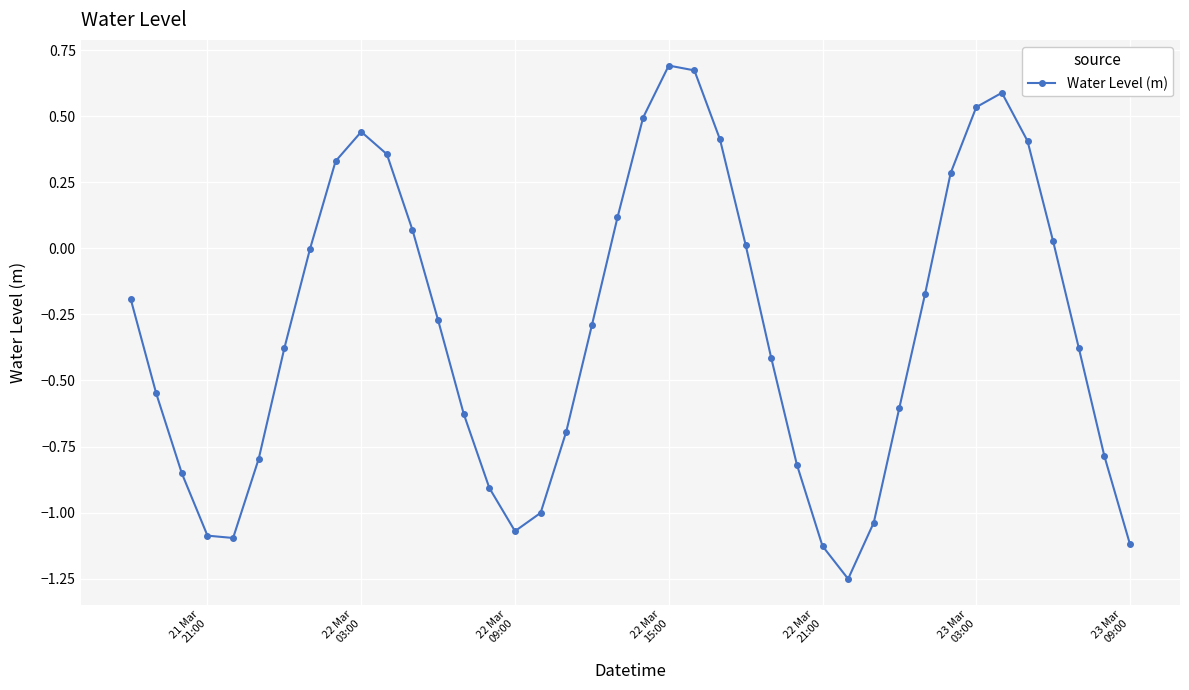

What is the sum of all values?

-12.1